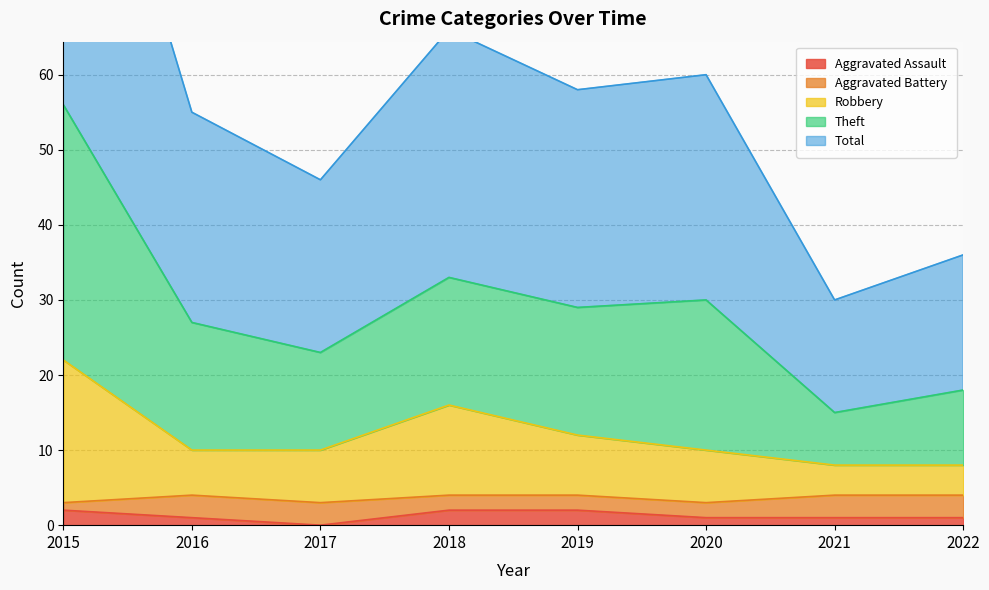

Does the chart display data point markers on the line(s)?

No